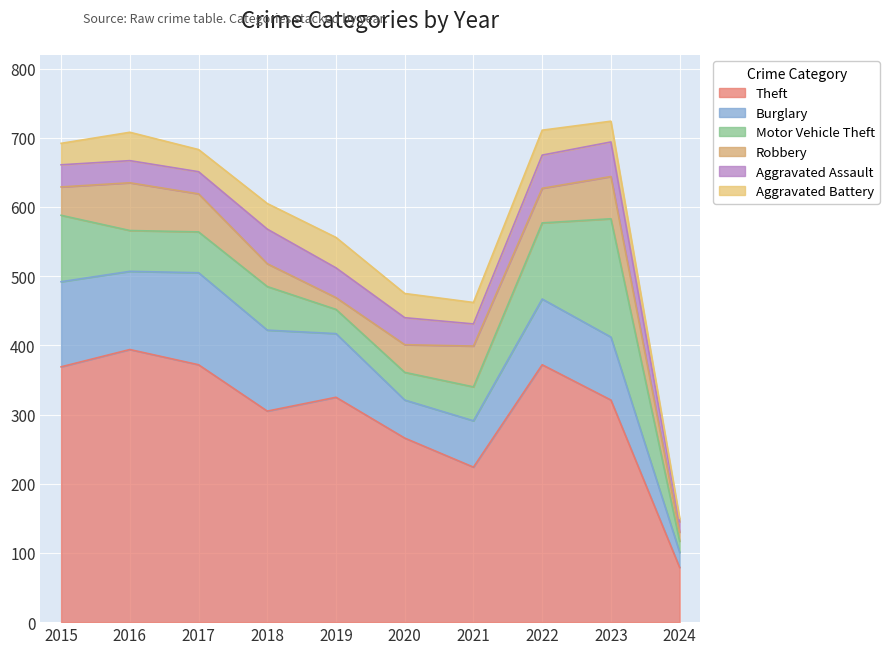

What is the spread (max minus min) of values at 2016?

362